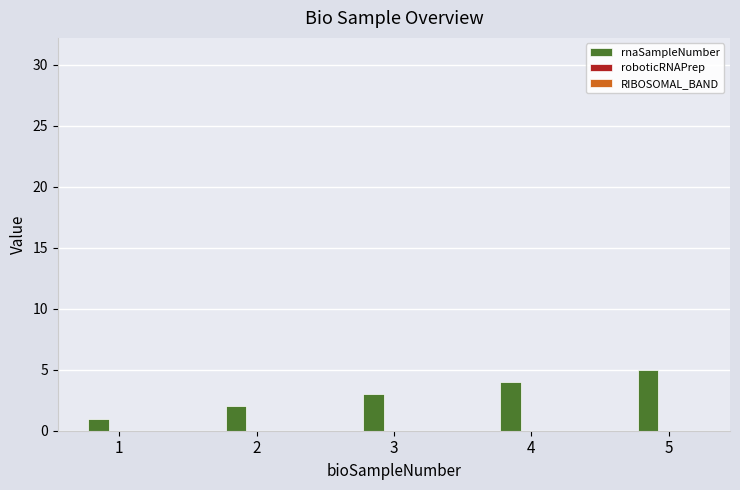

The chart shows a value of 7 at 5. True or false?

False